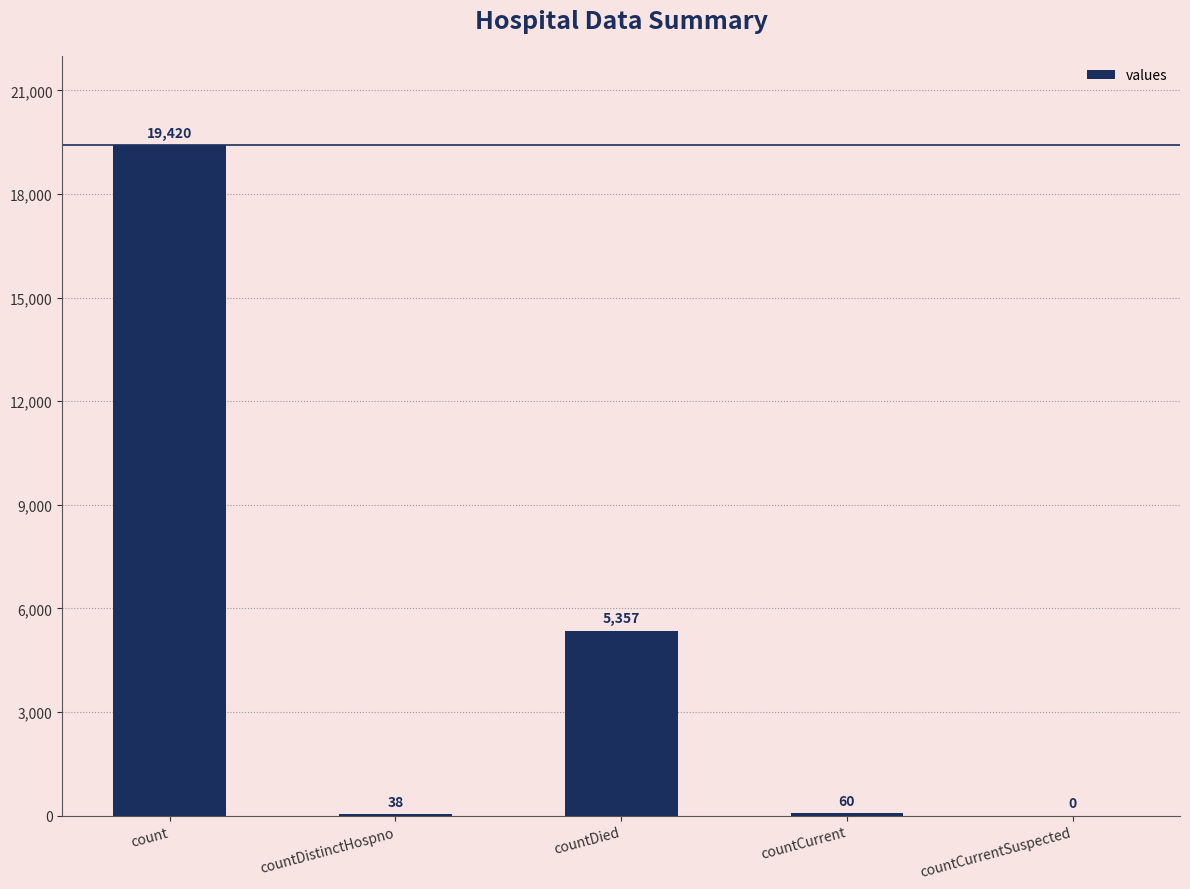

Which has a higher value, countDied or count?

count